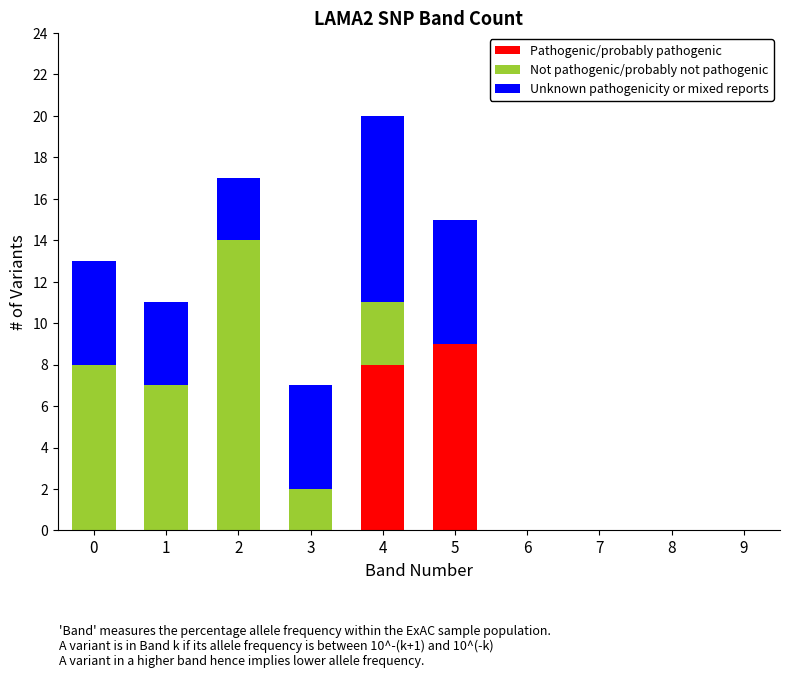

Is it true that Pathogenic/probably pathogenic equals 5 at 3?

False